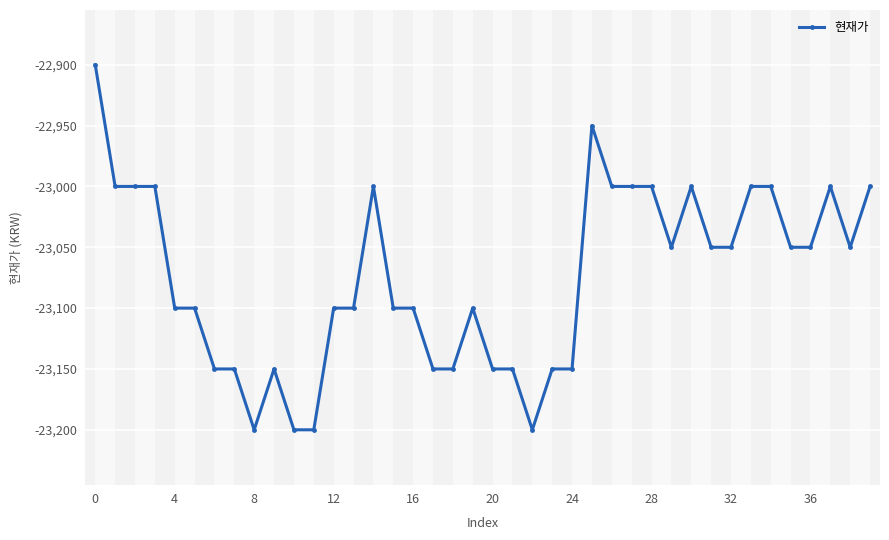

What is the sum of all values?

-923000